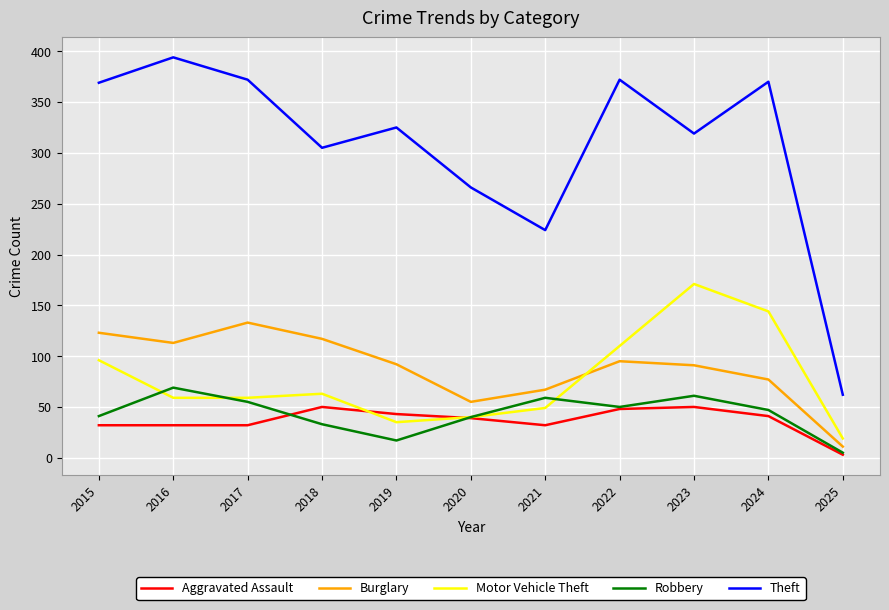

How many interior local peaks does the Robbery series have?

3